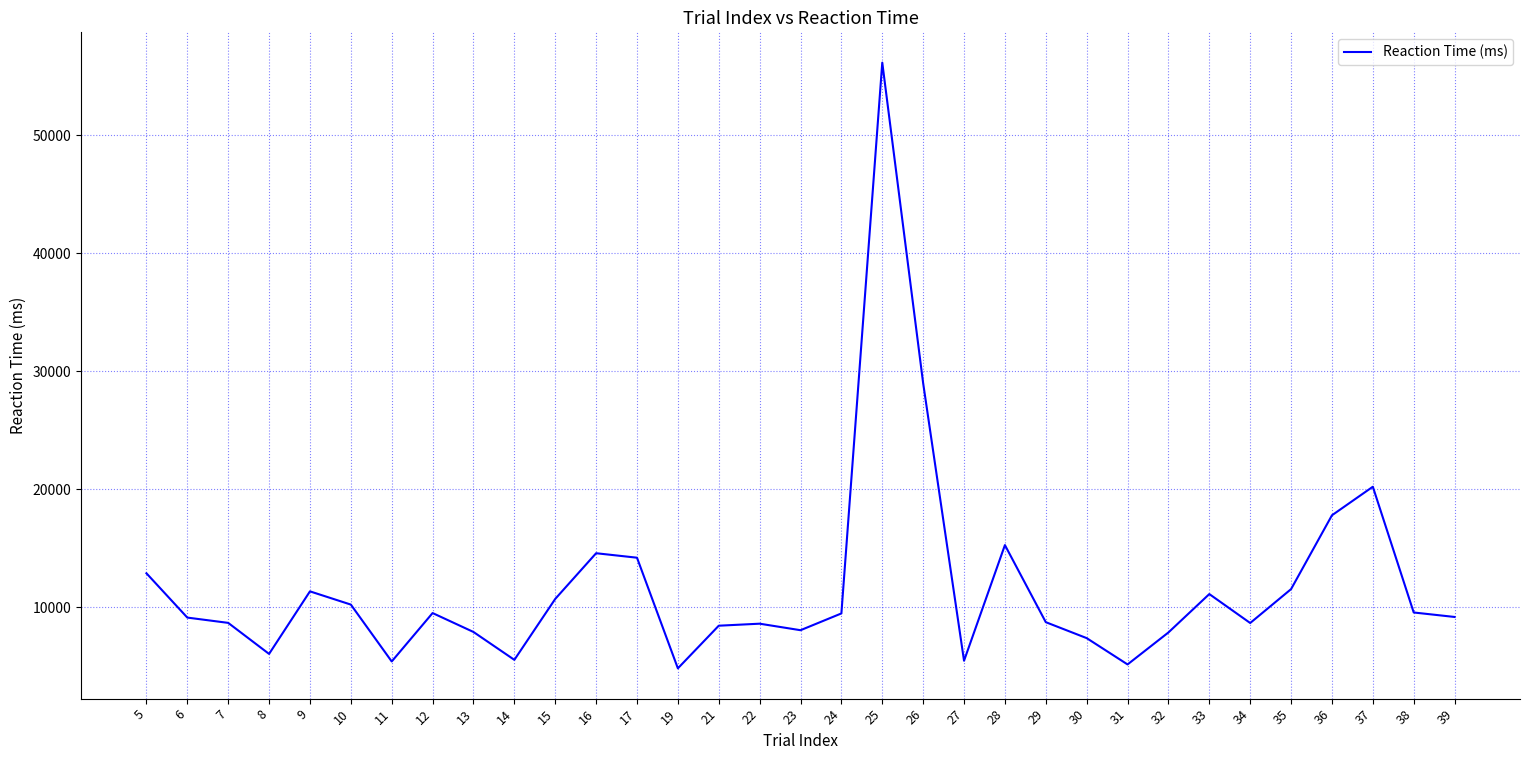

What is the sum of the values at 31 and 23?

13219